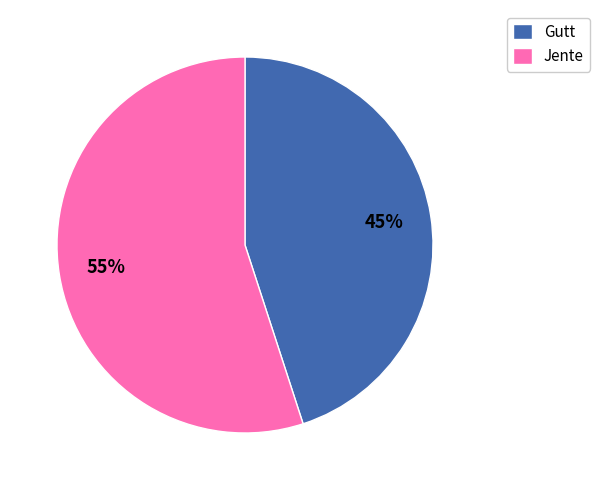

Count the number of slices in the pie.

2